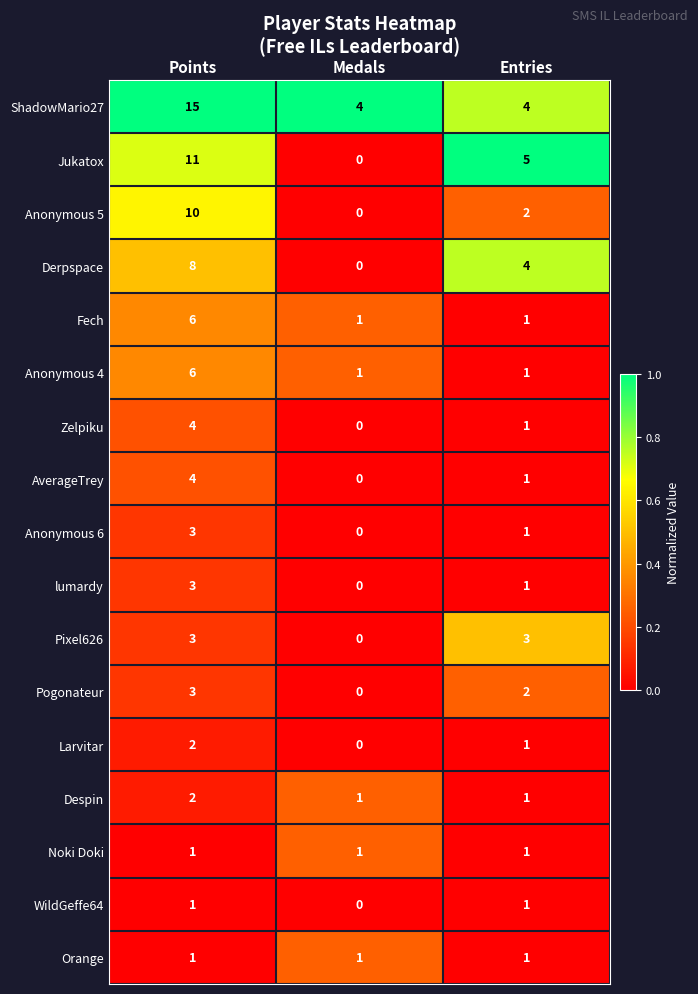

At which category is the sum across all series the highest?

Points